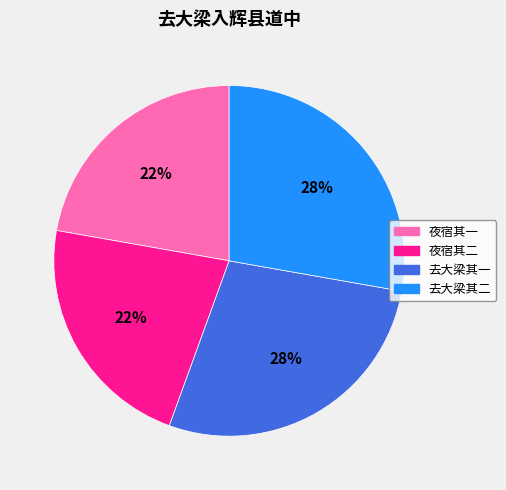

Does any single category account for the majority?

No